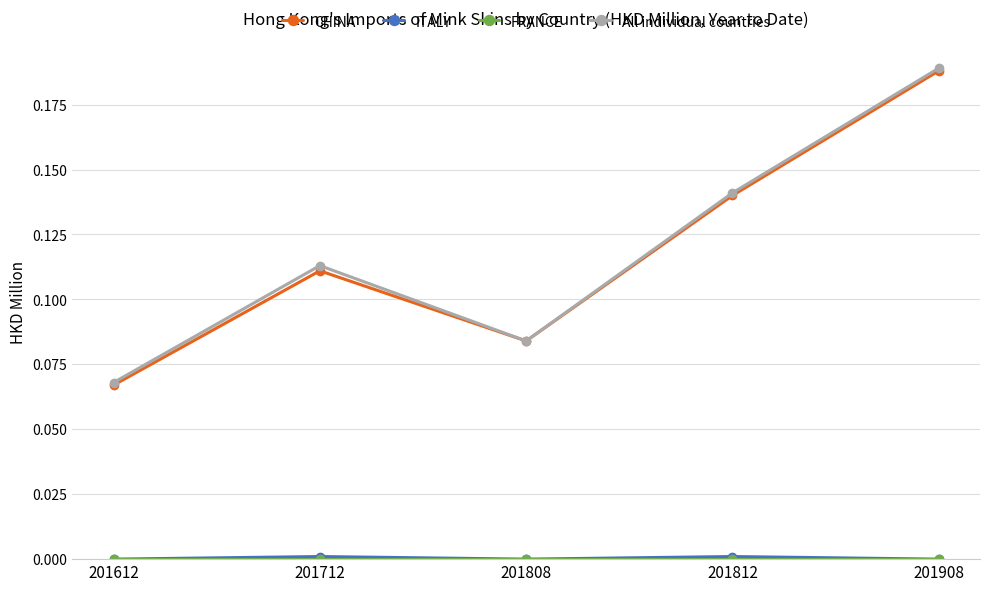

Is this an area chart (filled region under the line)?

No